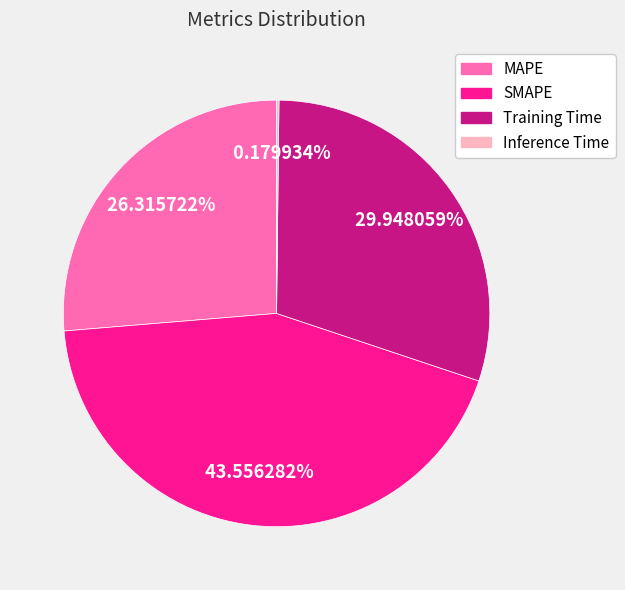

Approximately how many times larger is the value at Training Time compared to MAPE?

1.1